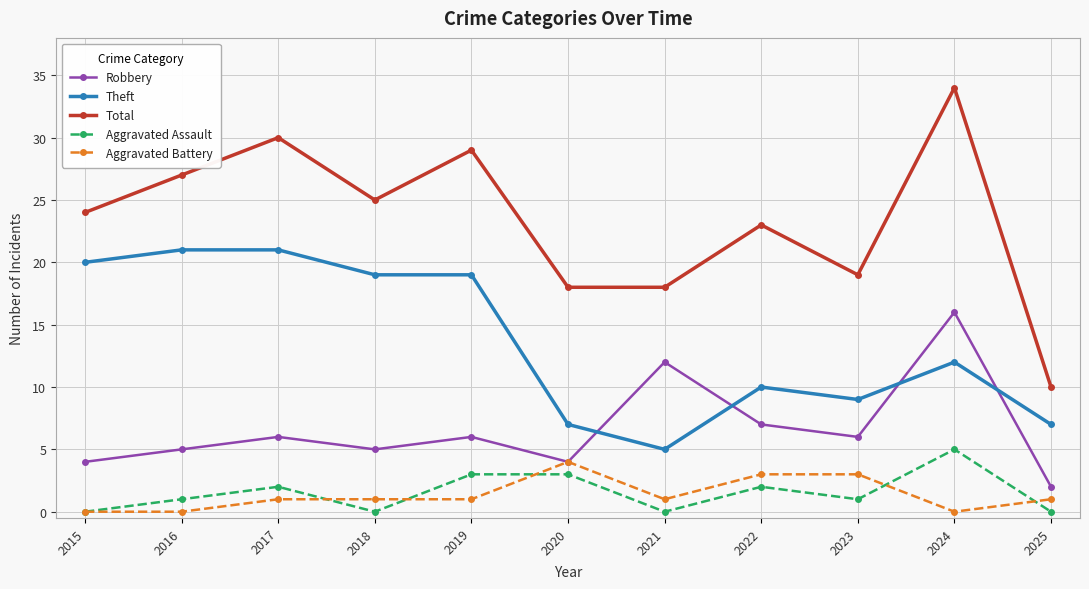

True or false: Theft and Aggravated Assault cross at least once.

False